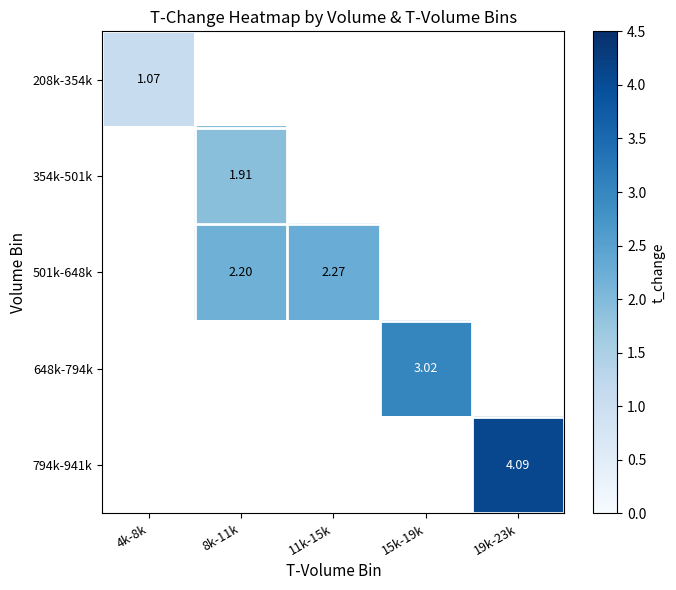

List the series in order of their peak value, lowest first.

208k-354k, 354k-501k, 501k-648k, 648k-794k, 794k-941k